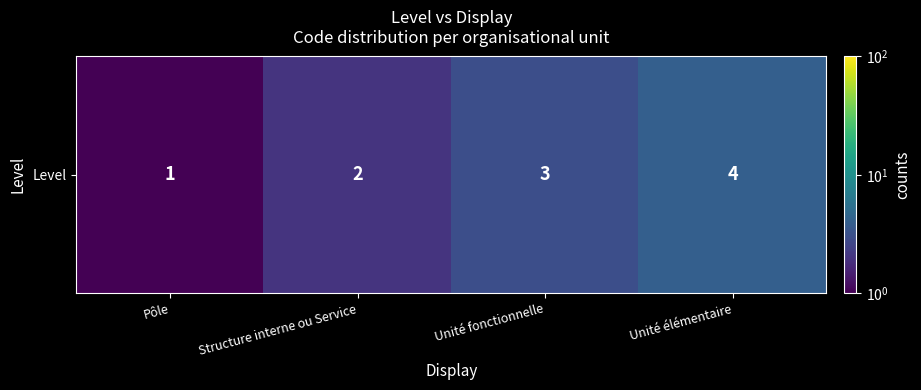

List the labels in order of value, largest first.

Unité élémentaire, Unité fonctionnelle, Structure interne ou Service, Pôle